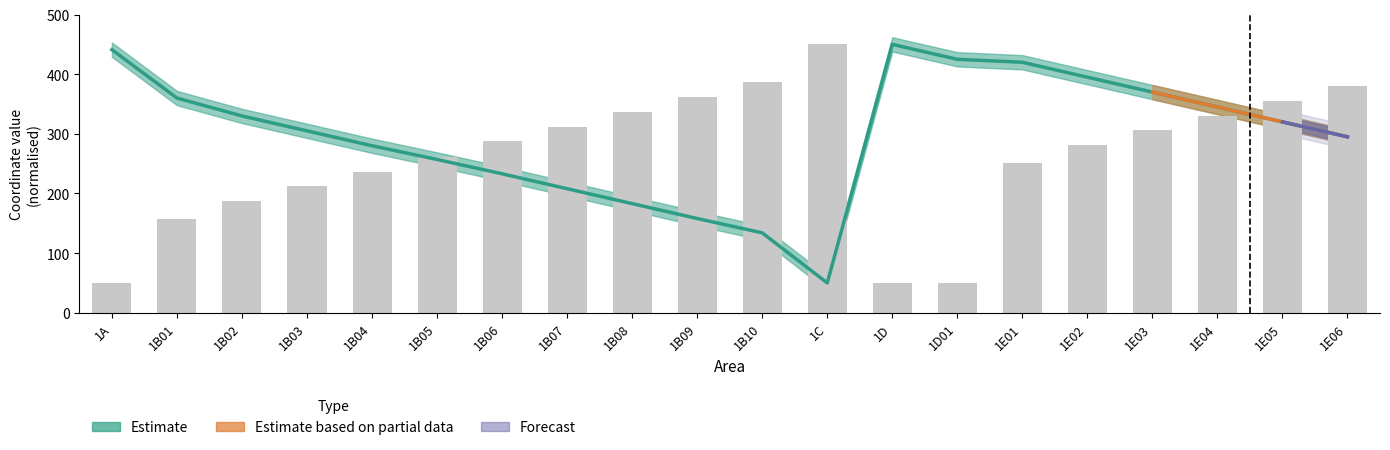

Which category has the highest value in the y1_gps series?

1D